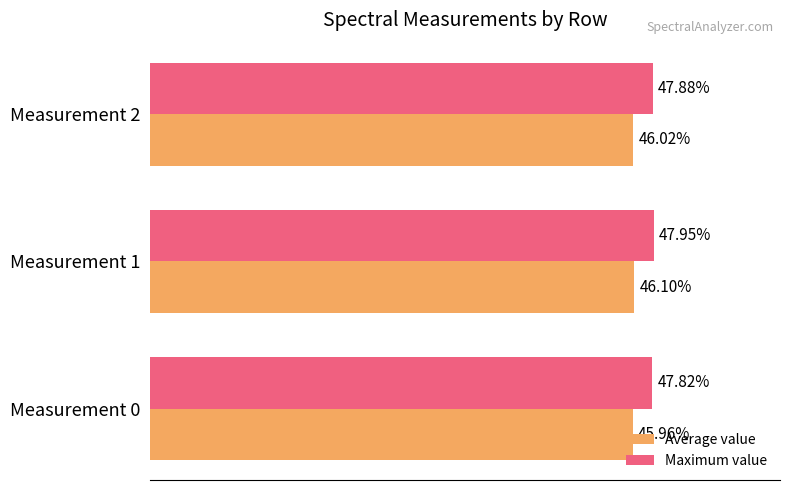

Reading left to right, extract all data points from this chart.

Average value: 0.5	0.5	0.5
Maximum value: 0.5	0.5	0.5